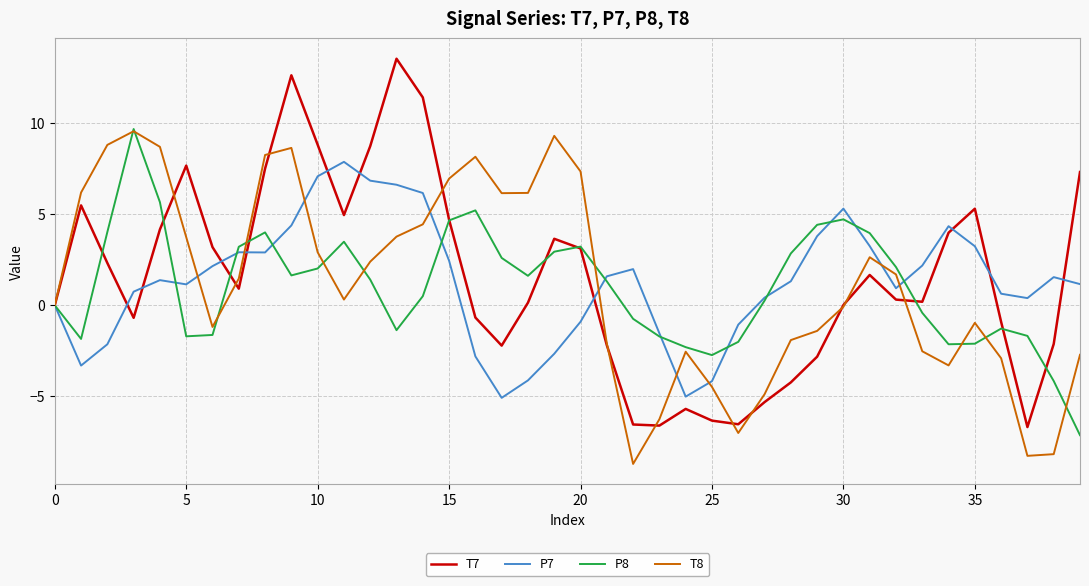

What is the maximum value for T8?

9.6